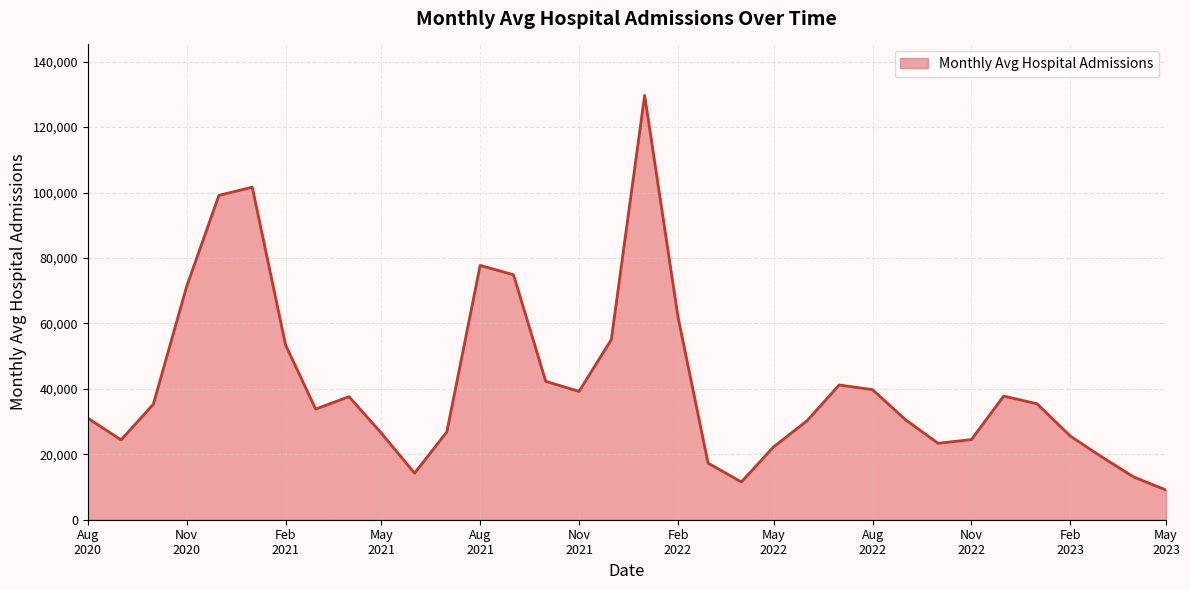

What is the smallest value displayed?

9069.3